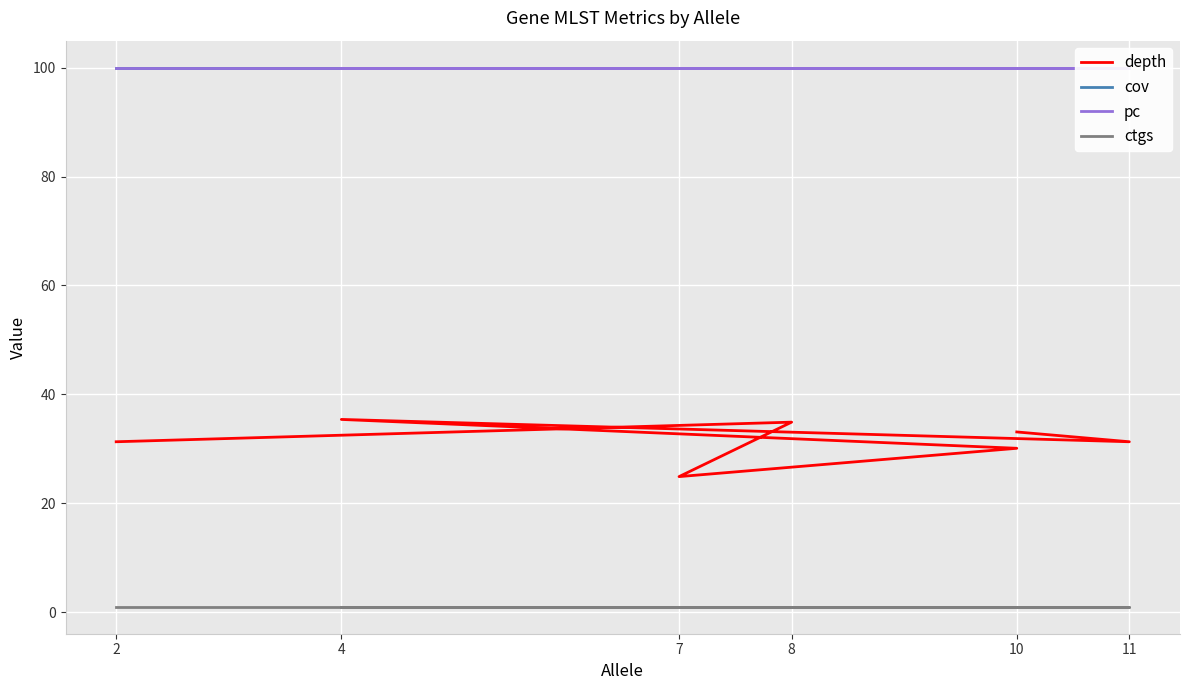

Reading left to right, transcribe all the data shown in this chart.

depth: 33.1	31.3	35.4	30.1	24.9	34.9	31.3
cov: 100.0	100.0	100.0	100.0	100.0	100.0	100.0
pc: 100.0	100.0	100.0	100.0	100.0	100.0	100.0
ctgs: 1.0	1.0	1.0	1.0	1.0	1.0	1.0